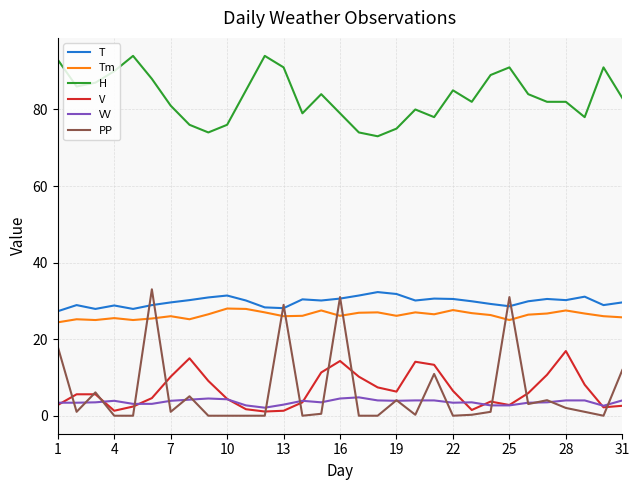

At how many categories does at least one series exceed 10?

31